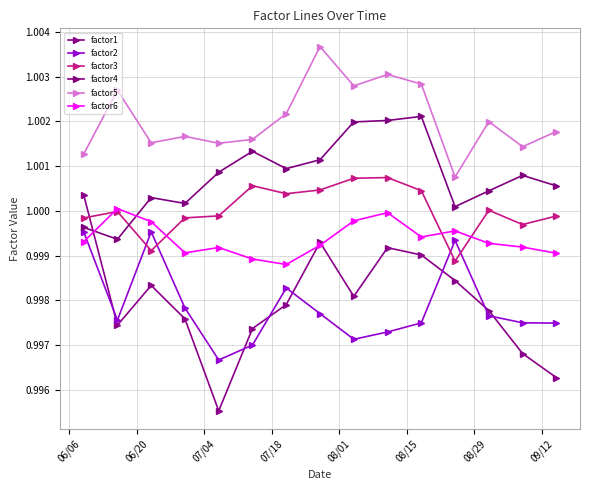

Does the chart display data point markers on the line(s)?

Yes